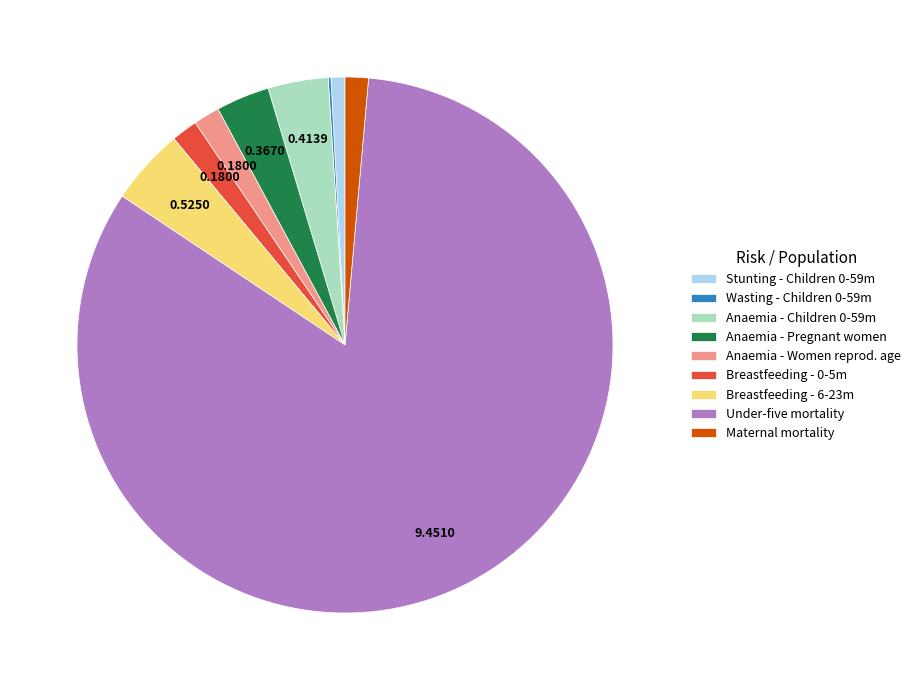

Which category has the biggest portion of the pie?

Under-five mortality